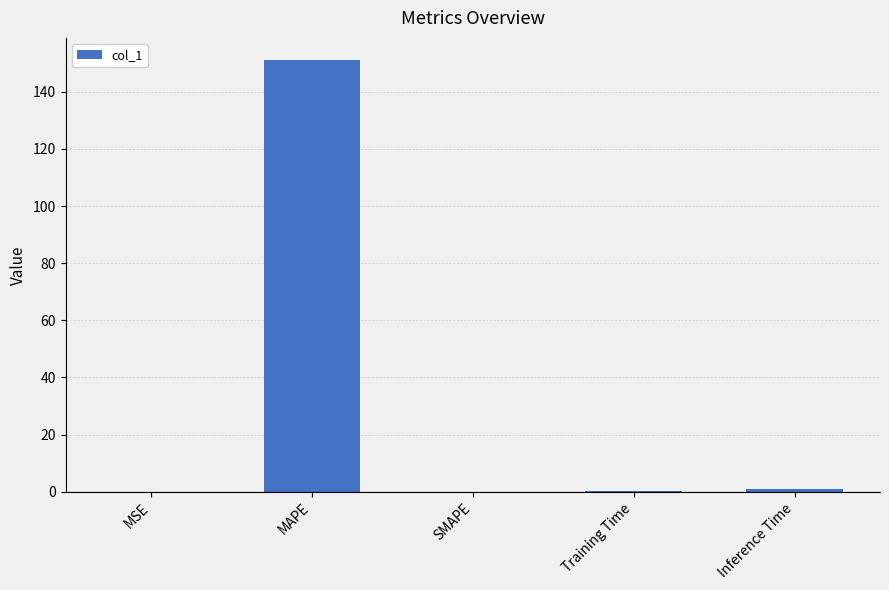

How many distinct data groups are displayed?

1